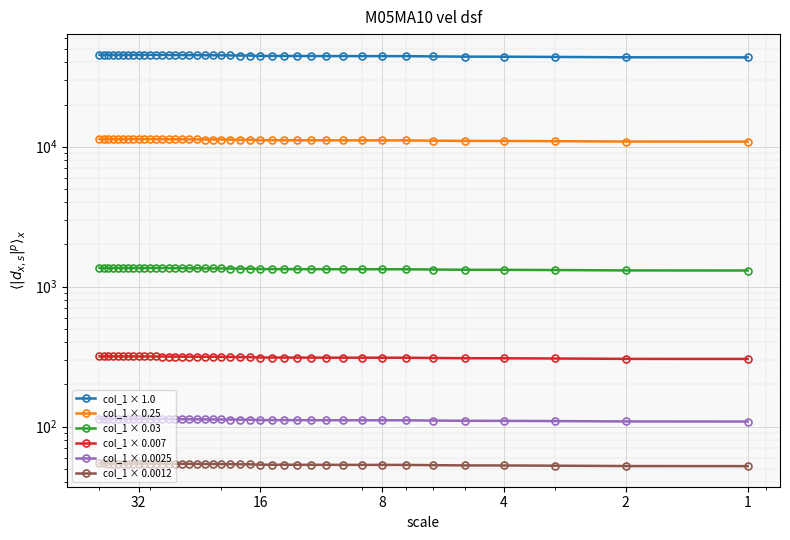

True or false: col_1 × 0.0025 has more than 1 interior local peaks.

False